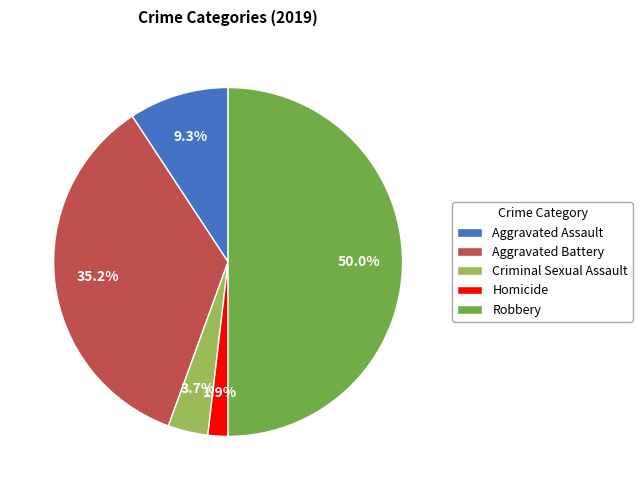

To the nearest percent, what is the difference between the Aggravated Assault and Robbery slice percentages?

41%